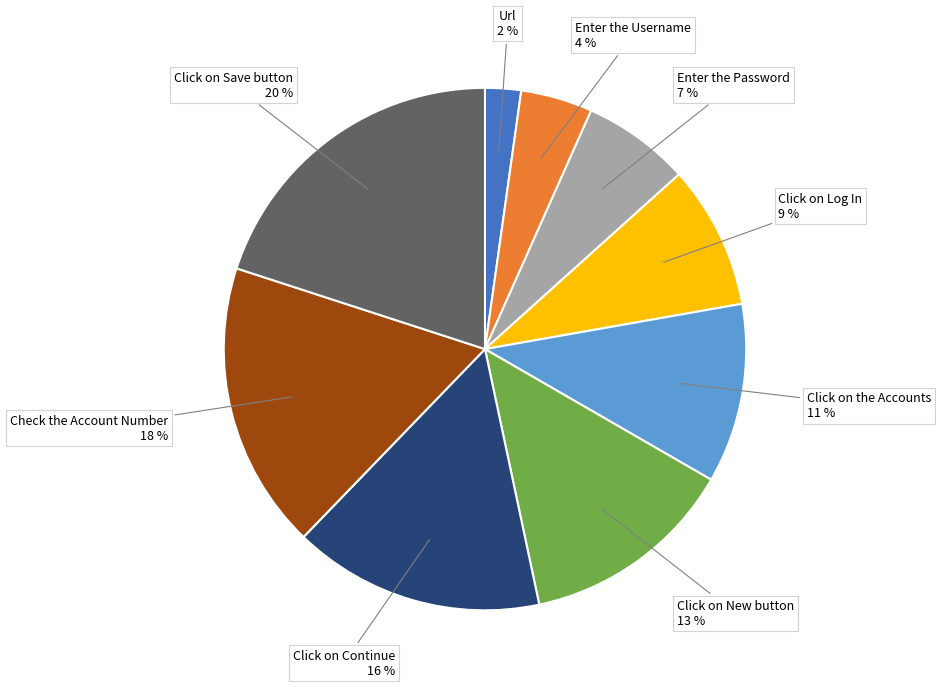

To the nearest percent, what is the difference between the largest and smallest slice percentages?

18%